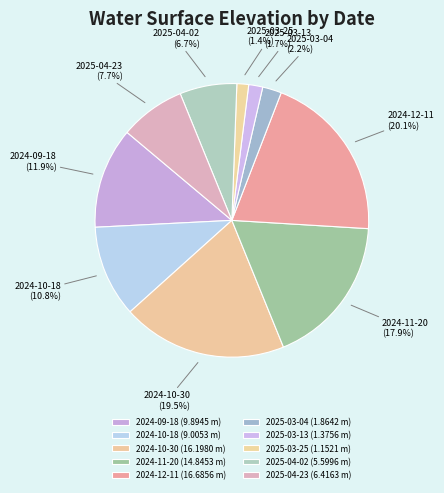

What is the largest slice in the pie chart?

2024-12-11